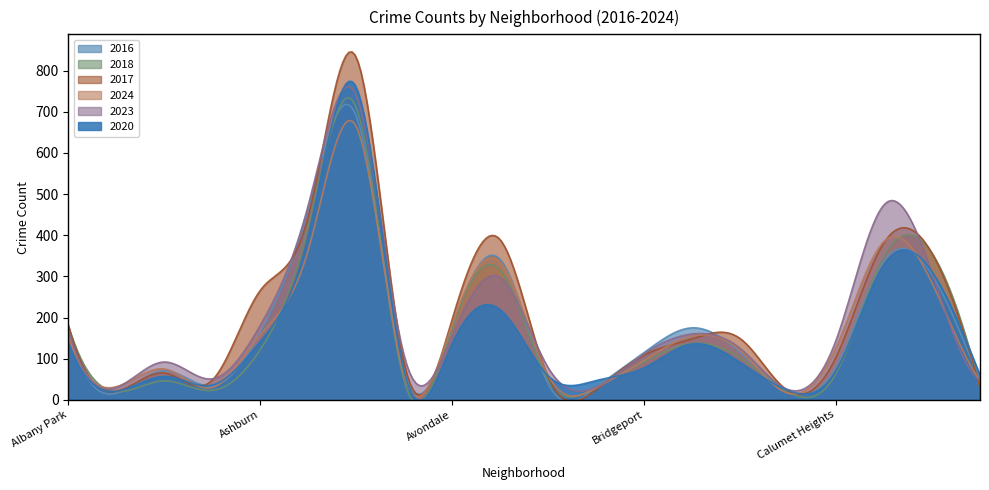

Is the value of 2024 at Beverly greater than the value of 2017 at Brighton Park?

No